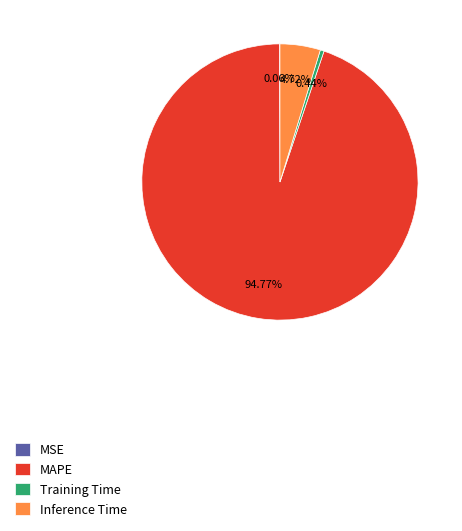

To the nearest percent, what percentage of the pie is Inference Time?

5%